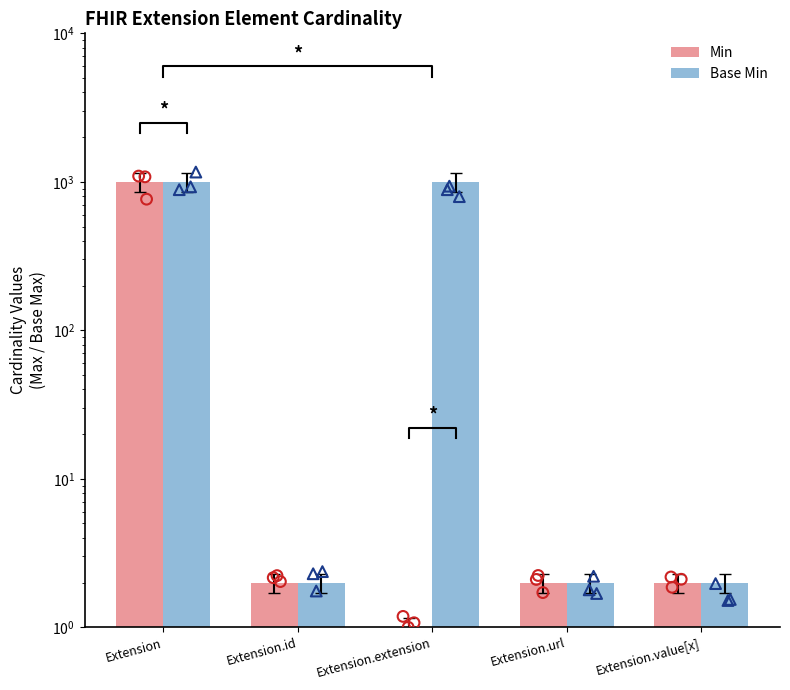

Which series has the widest spread of Y values?

Min